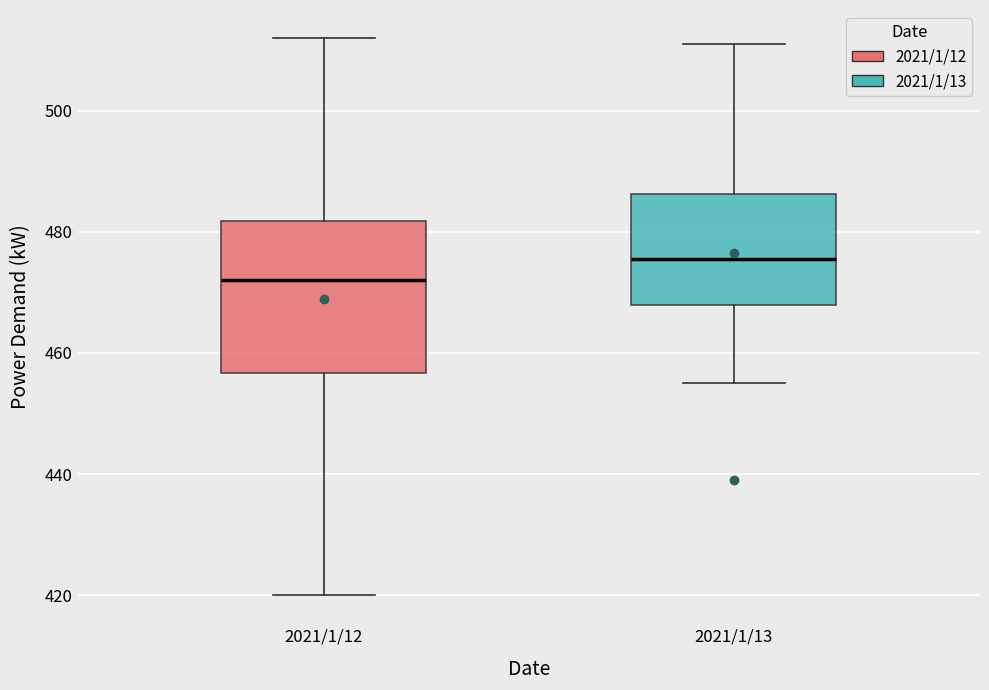

Where is the upper edge of the box for 2021/1/13 on the y-axis? The values are not printed on the chart, so give them approximately, as read against the axis.

486